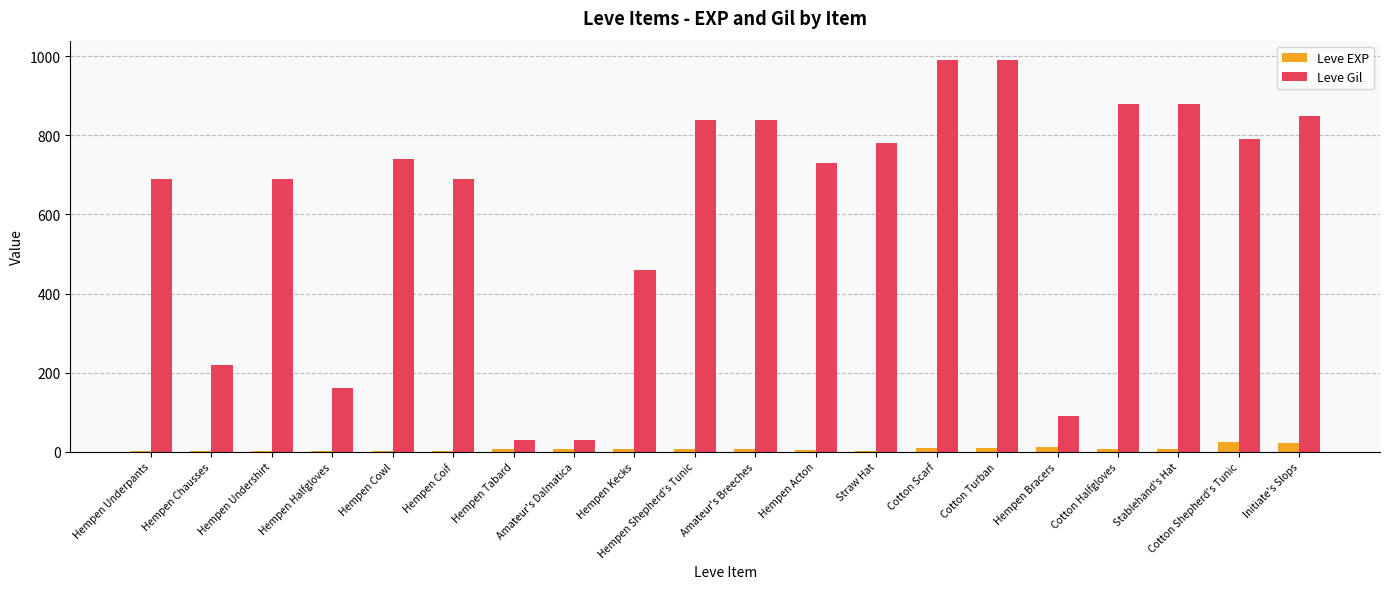

Is the value of Leve Gil at Cotton Scarf greater than the value of Leve EXP at Amateur's Breeches?

Yes